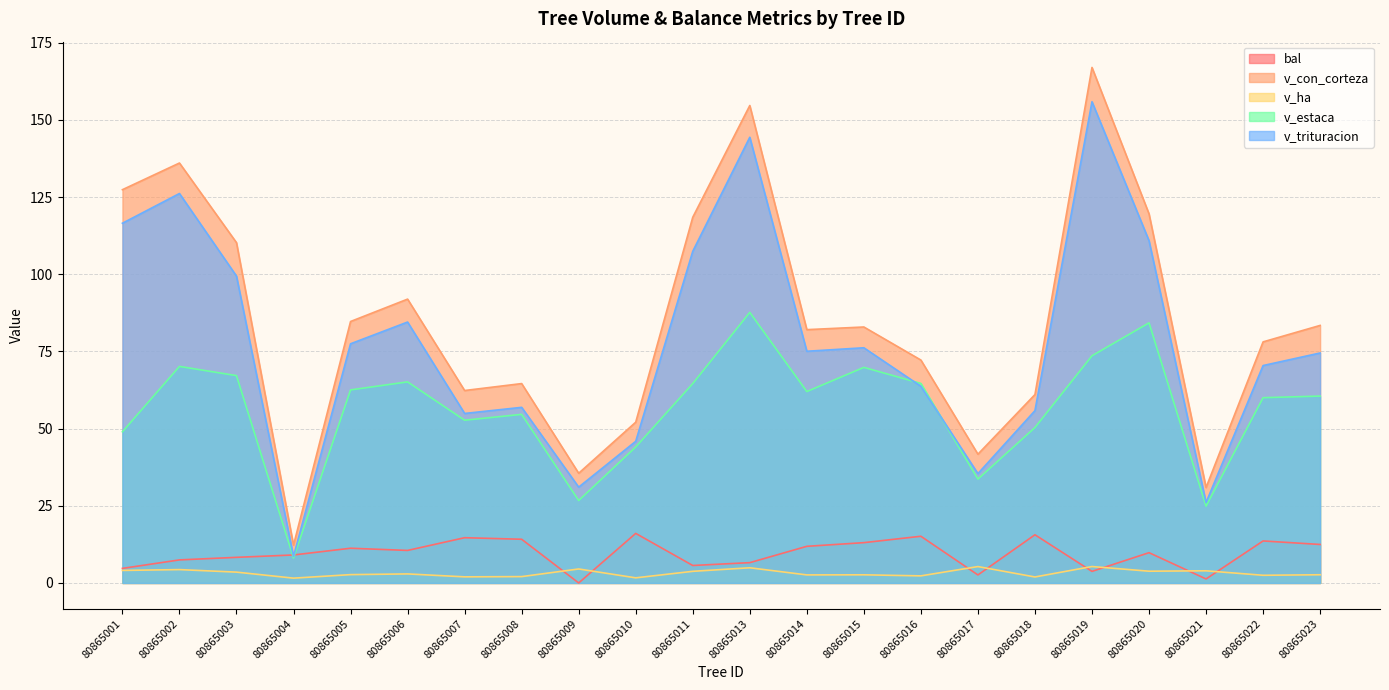

Is it true that v_trituracion equals 84.5 at 80865006?

True